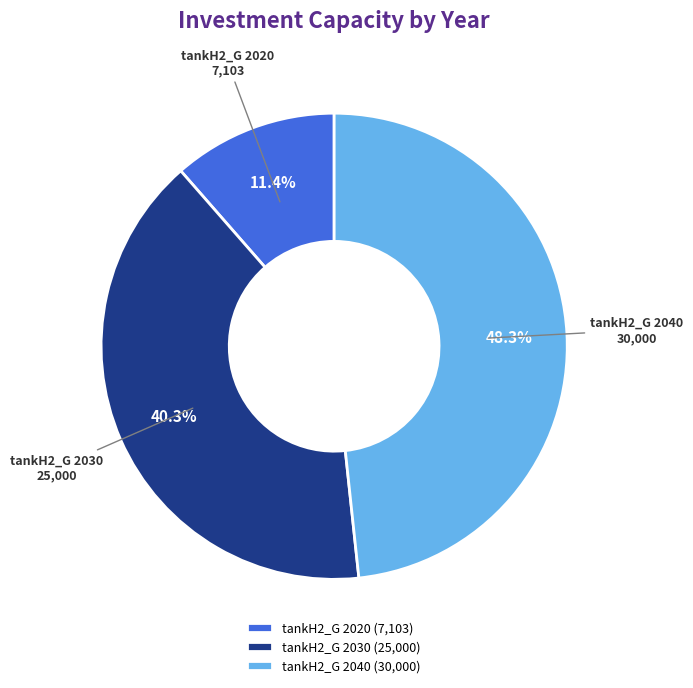

What portion of the pie excludes tankH2_G 2020?

88.6%